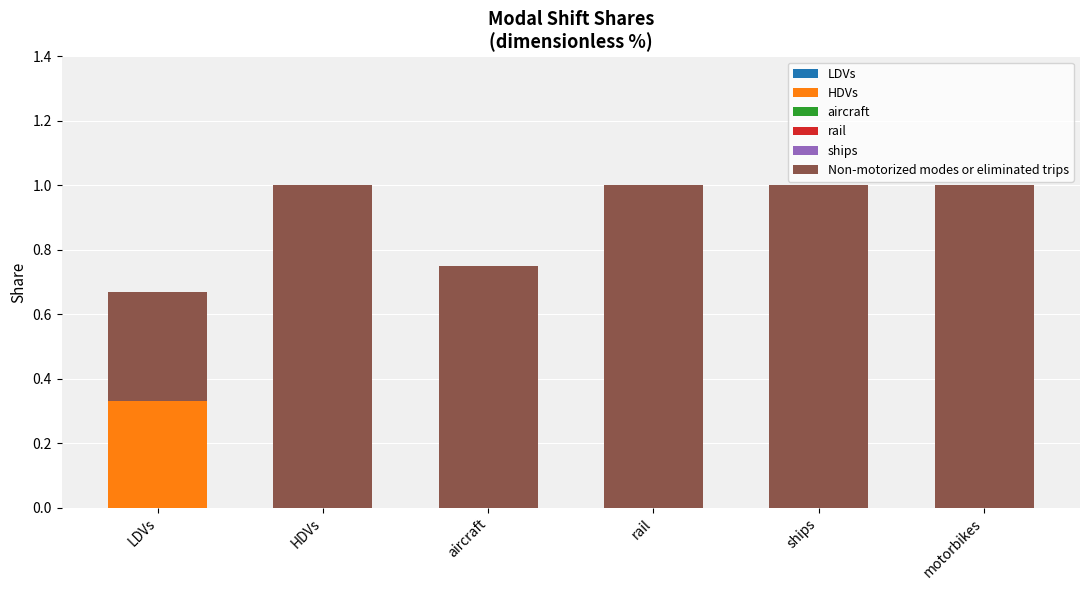

What is the total value across all series at rail?

1.0